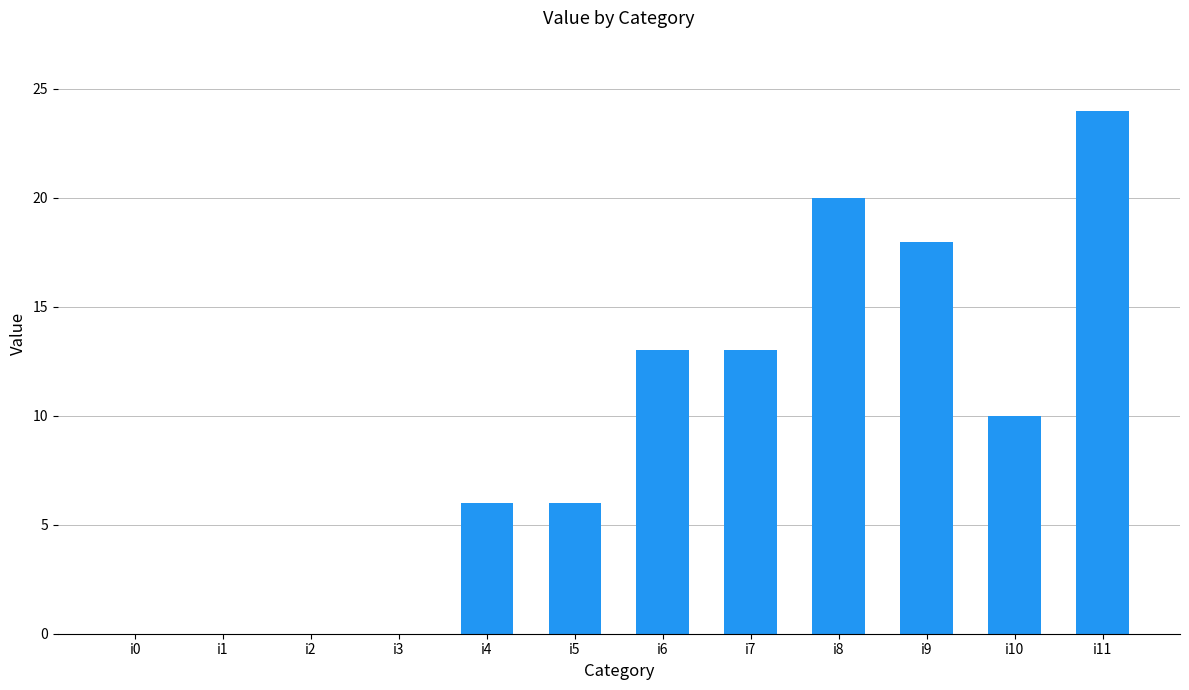

At which category does the chart reach its peak across all series?

i11